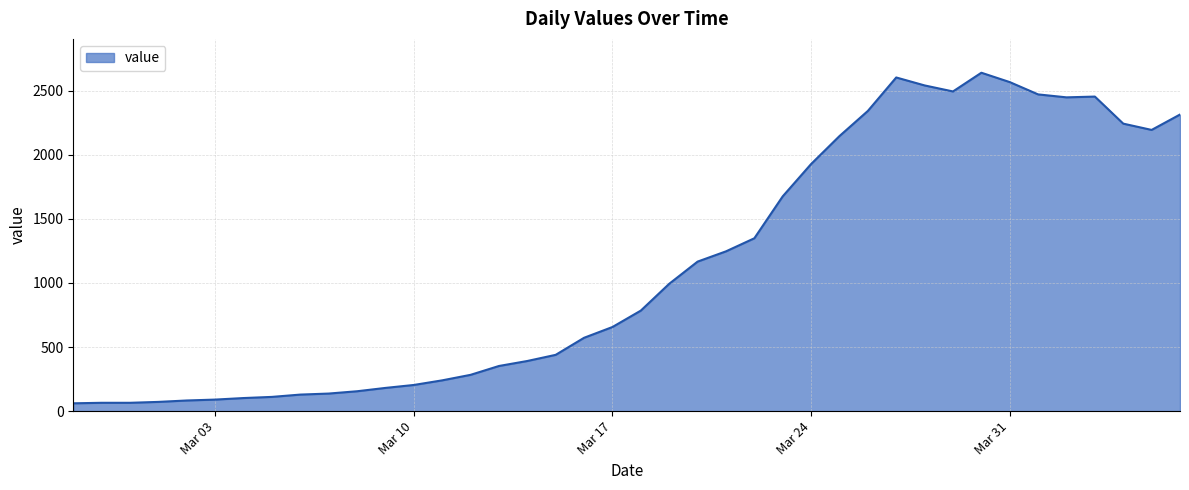

What is the greatest value displayed?

2639